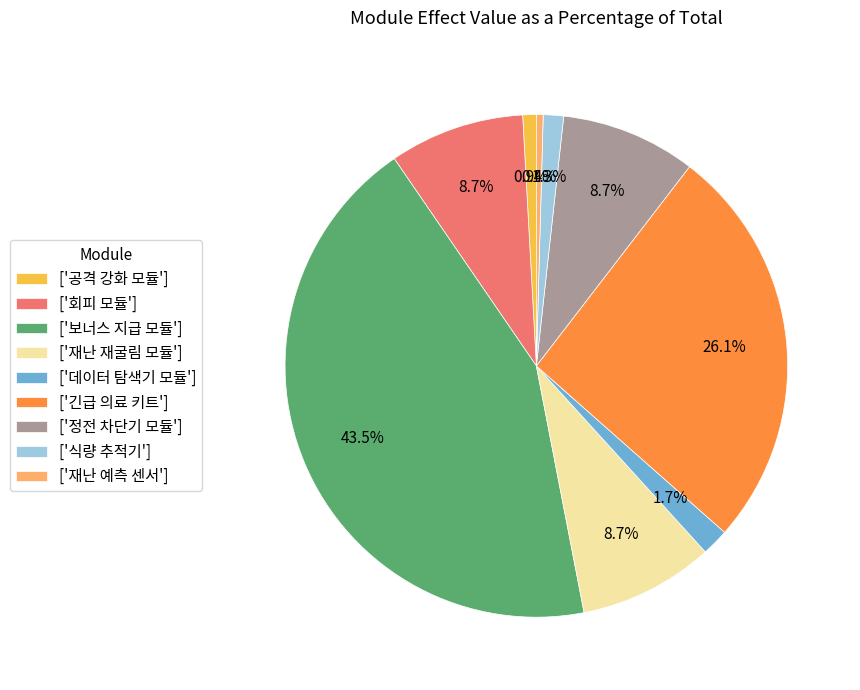

What percentage is NOT represented by ['재난 재굴림 모듈']?

91.3%